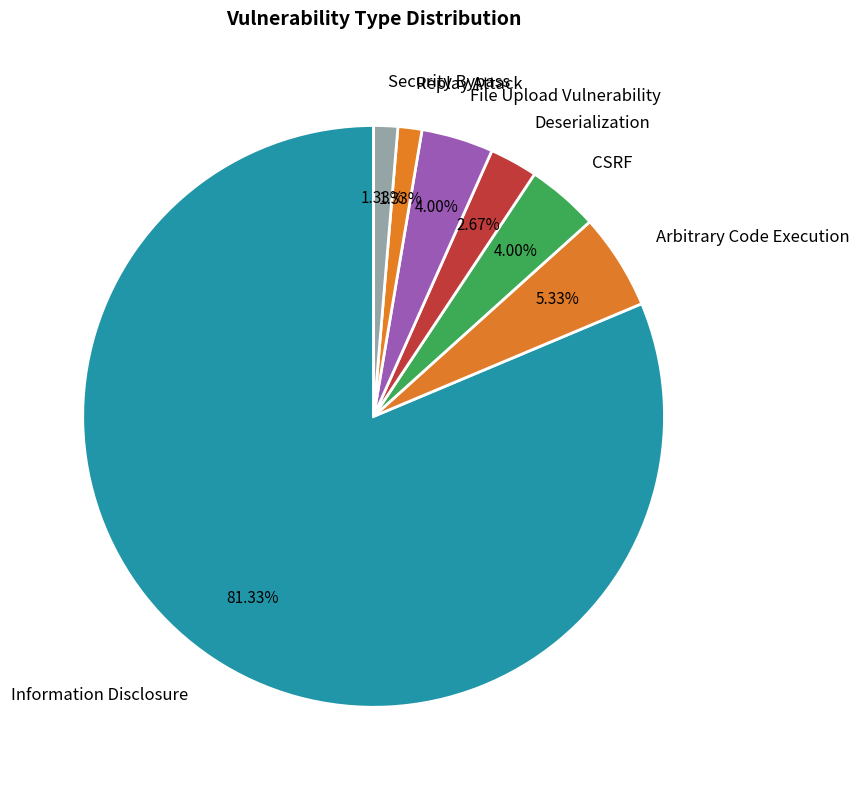

Is the sum of Security Bypass and CSRF greater than half?

No